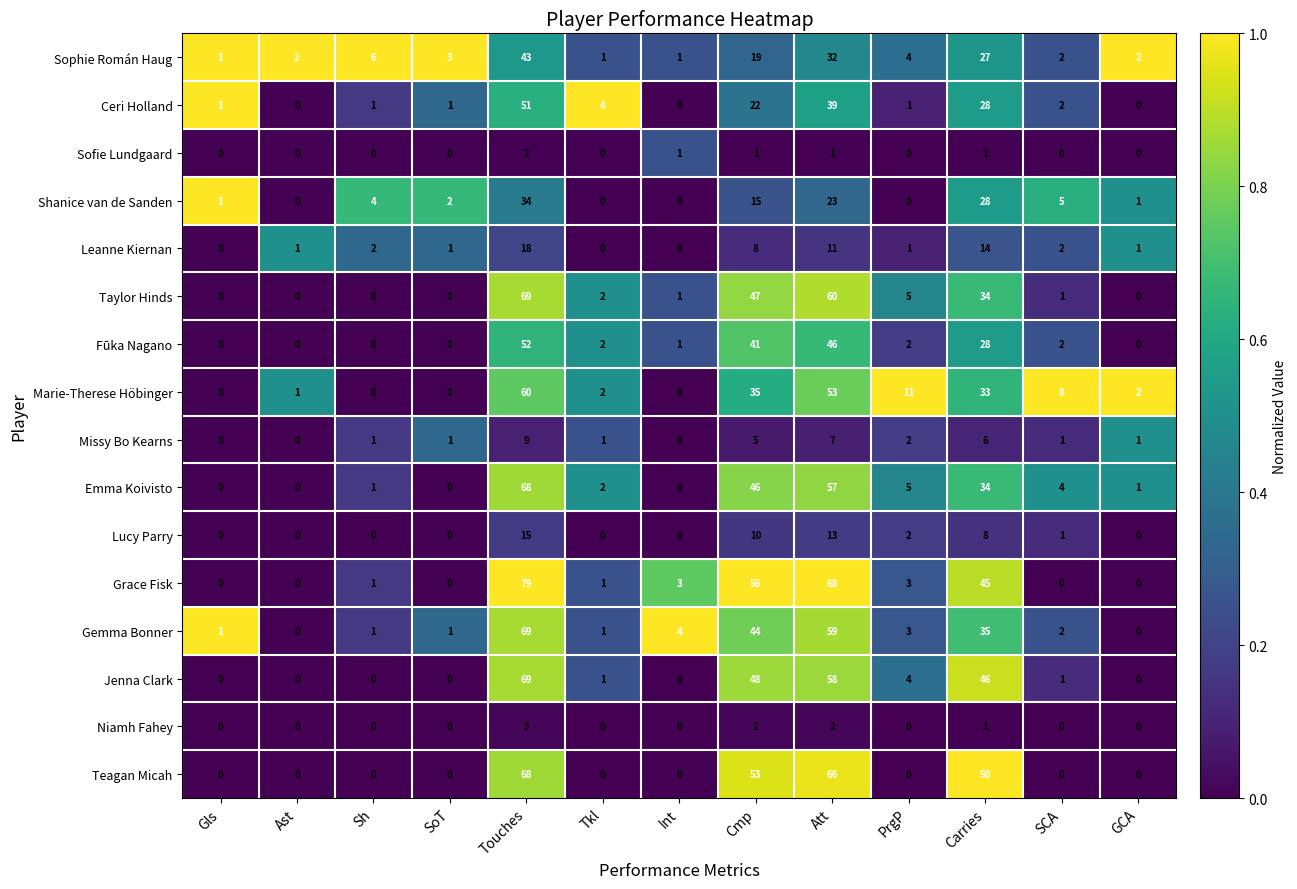

Read the Sophie Román Haug value at Att, to the nearest 5.

30